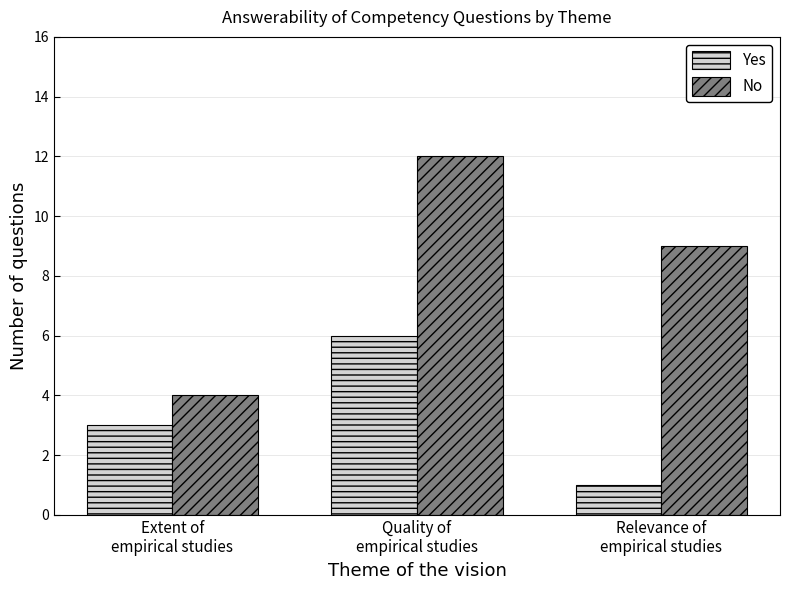

Is it true that Yes equals 2 at Relevance of
empirical studies?

False